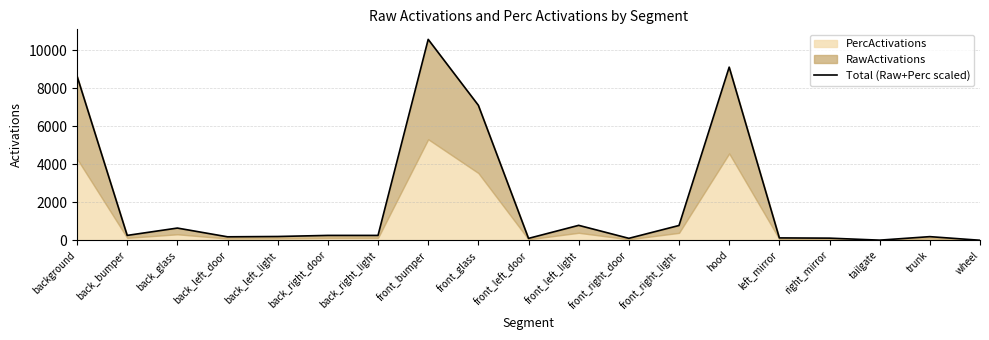

What is the label of the 14th point from the left?

hood